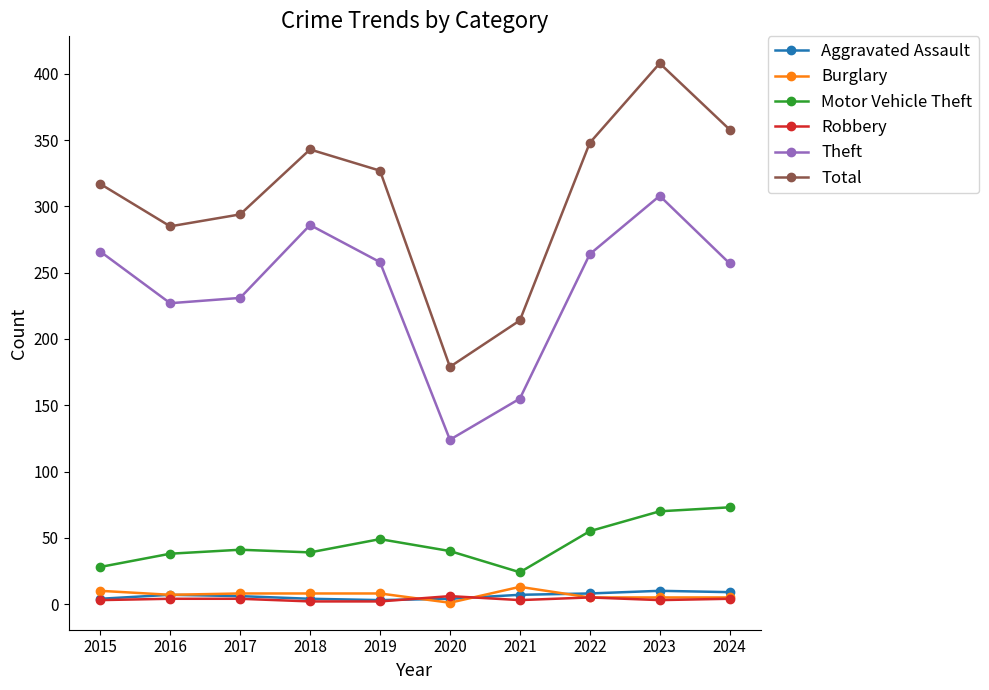

What is the total value across all series at 2015?

628